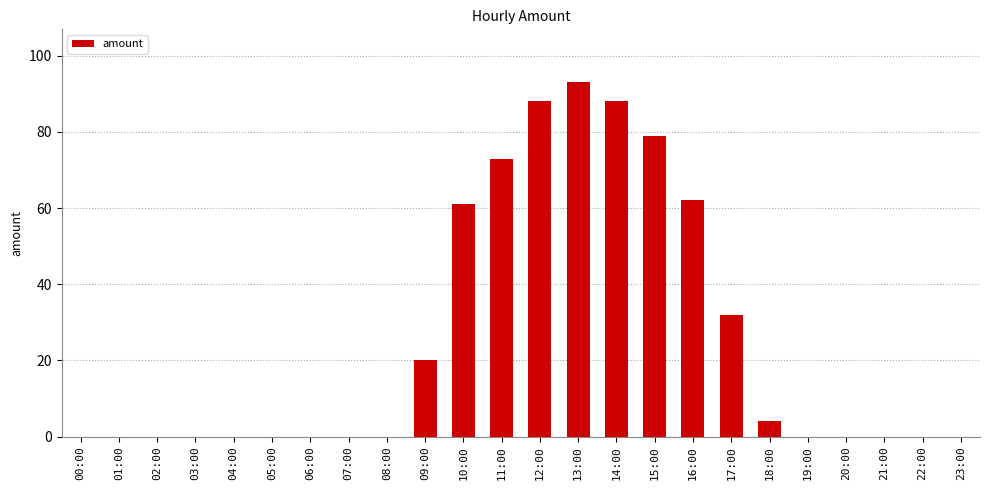

Are the bars horizontal?

No